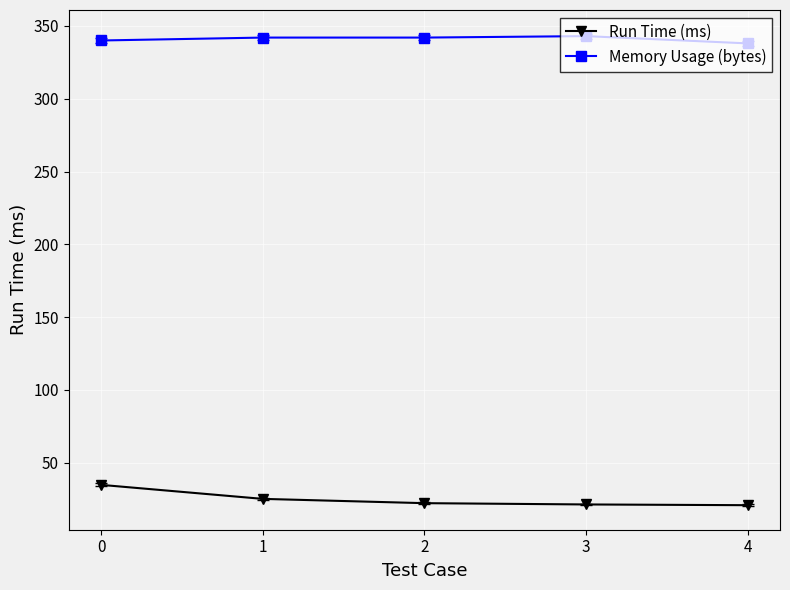

What is the total value across all series at 1?

367.1